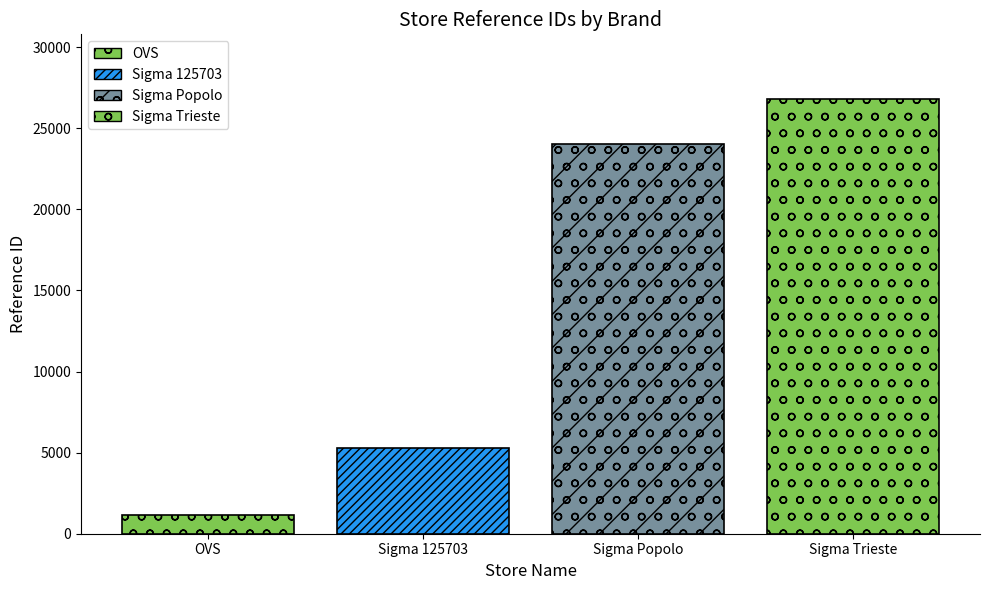

How many bars are there in total?

4